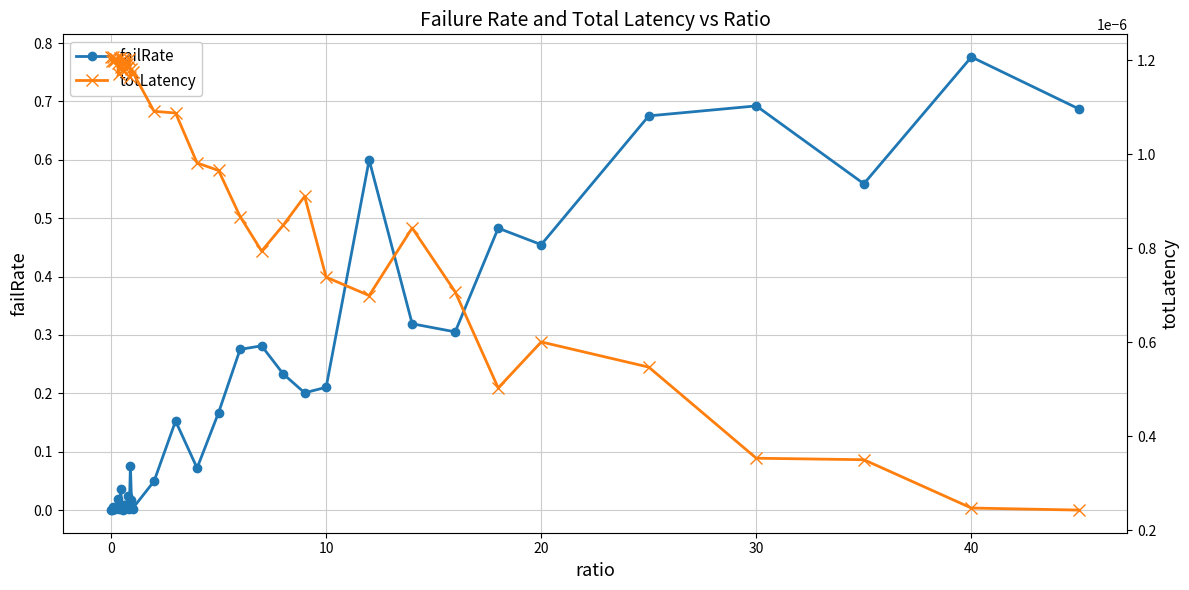

At how many categories does at least one series exceed 0?

40